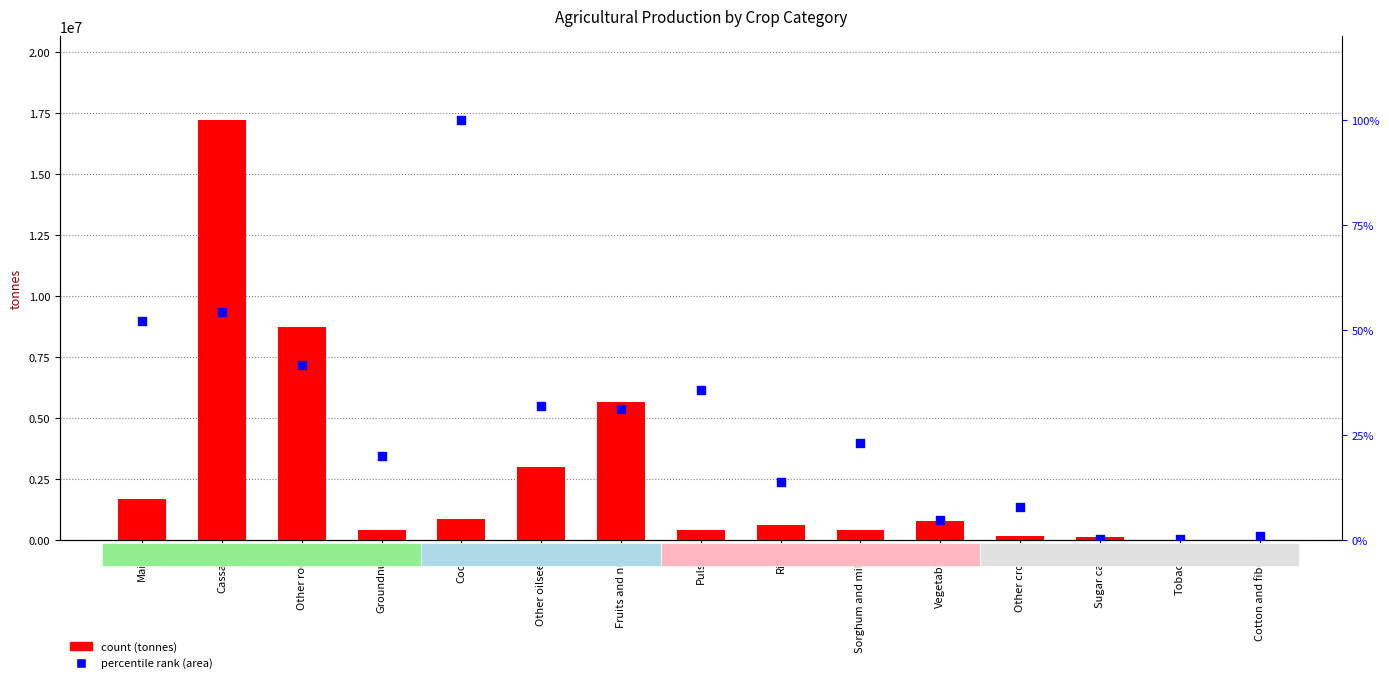

At which category is the sum across all series the highest?

Cassava